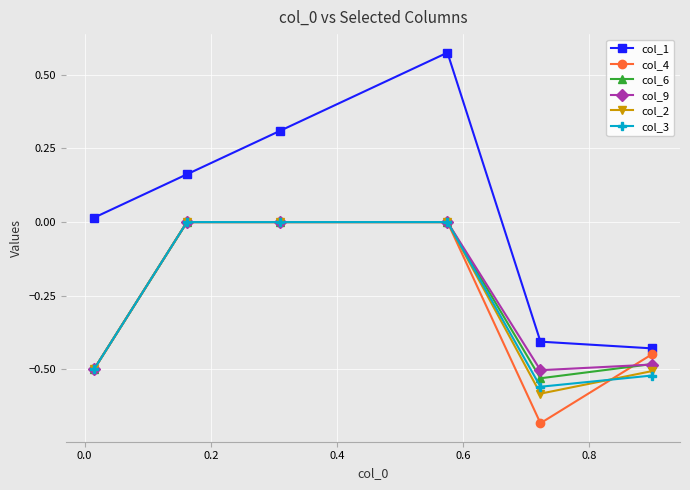

True or false: col_1 and col_9 cross at least once.

False